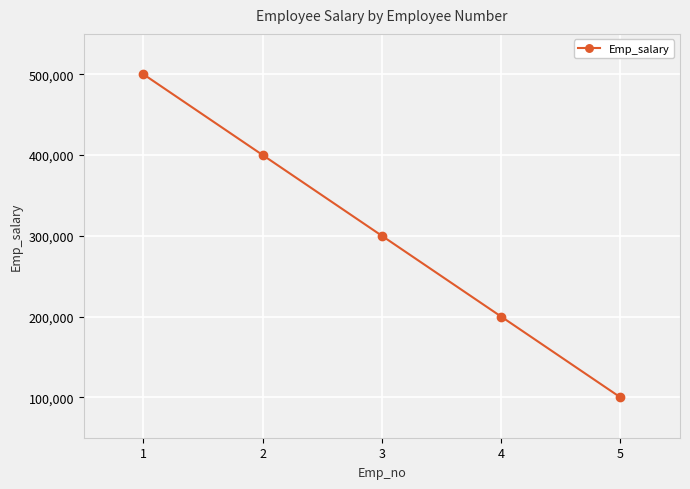

List the labels in order of value, largest first.

1, 2, 3, 4, 5